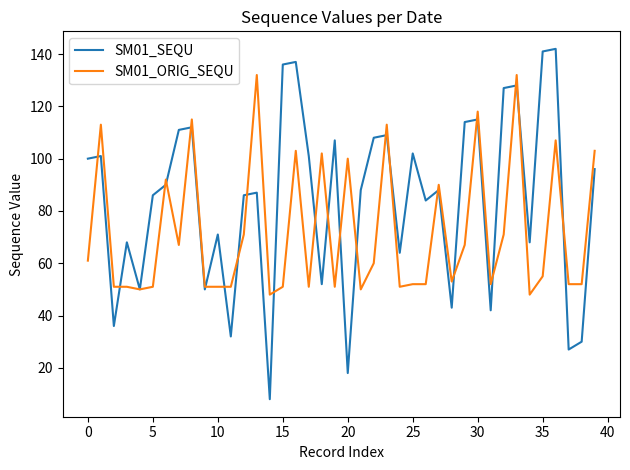

What is the average value of the SM01_SEQU series?

84